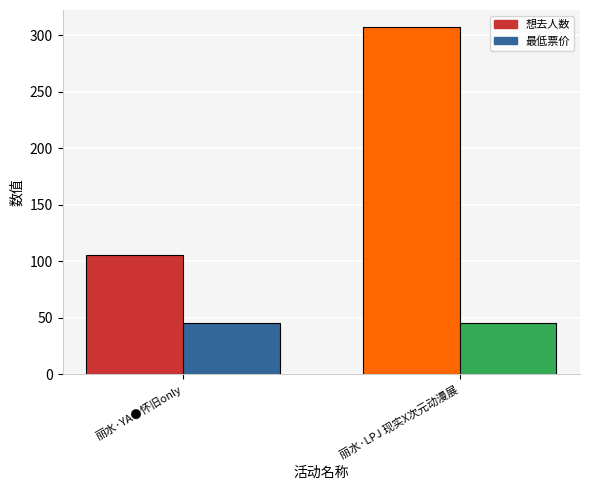

Reading left to right, list all the values displayed in this chart.

想去人数: 丽水·YA●怀旧only=106	丽水·LPJ 现实X次元动漫展=307
最低票价: 丽水·YA●怀旧only=45	丽水·LPJ 现实X次元动漫展=45